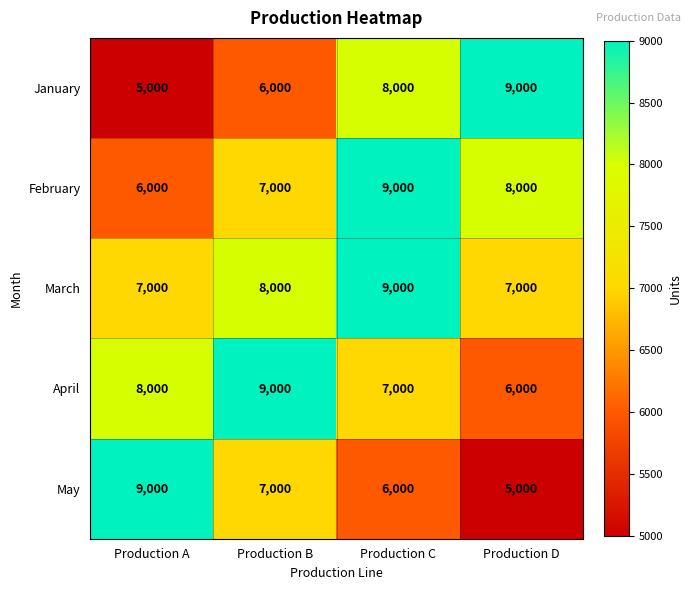

At how many categories does at least one series exceed 5054?

4